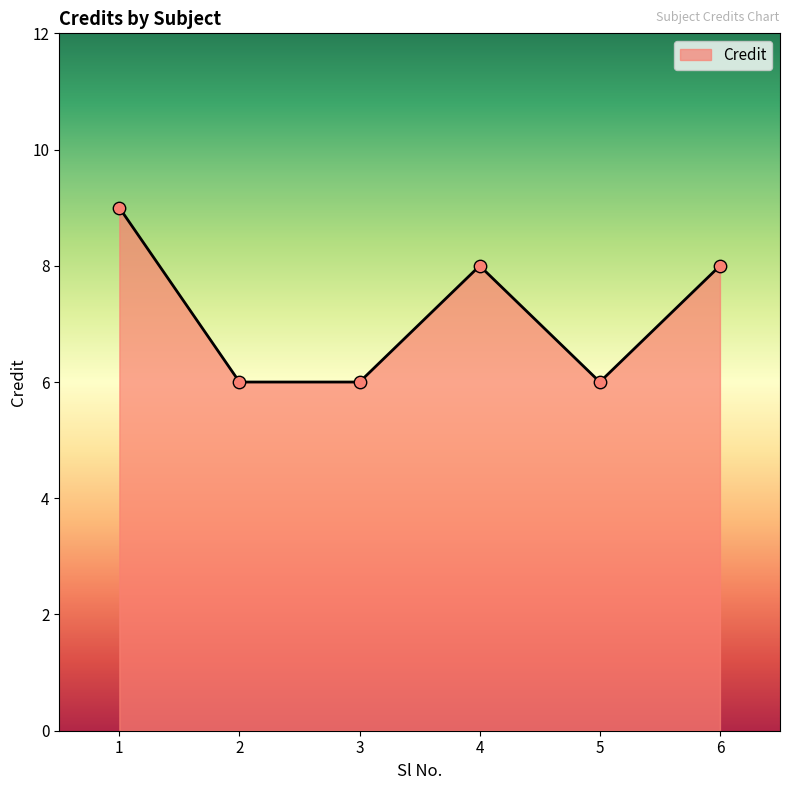

Which has a higher value, 4 or 5?

4